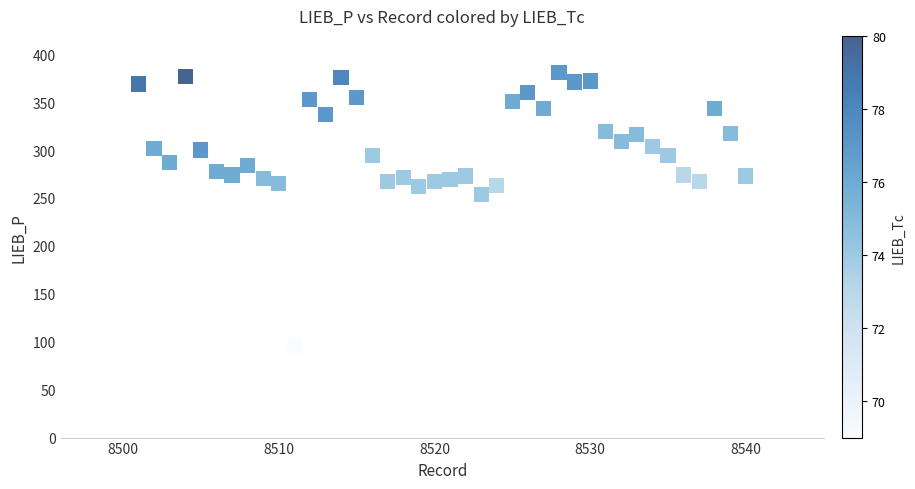

What is the range of Y values (max minus min)?

285